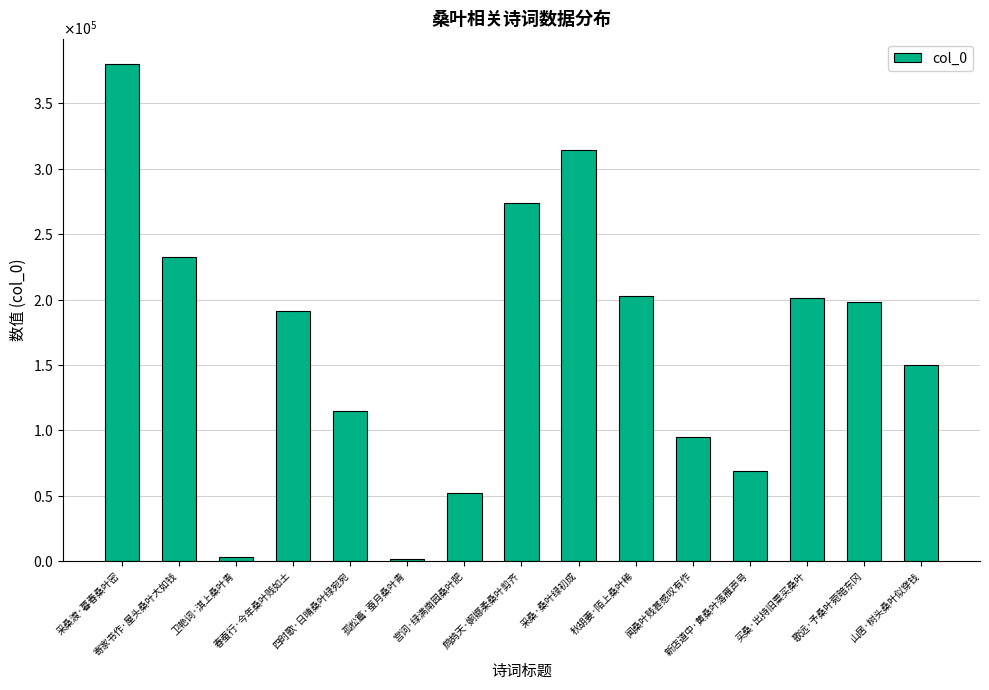

Does the chart contain any negative values?

No